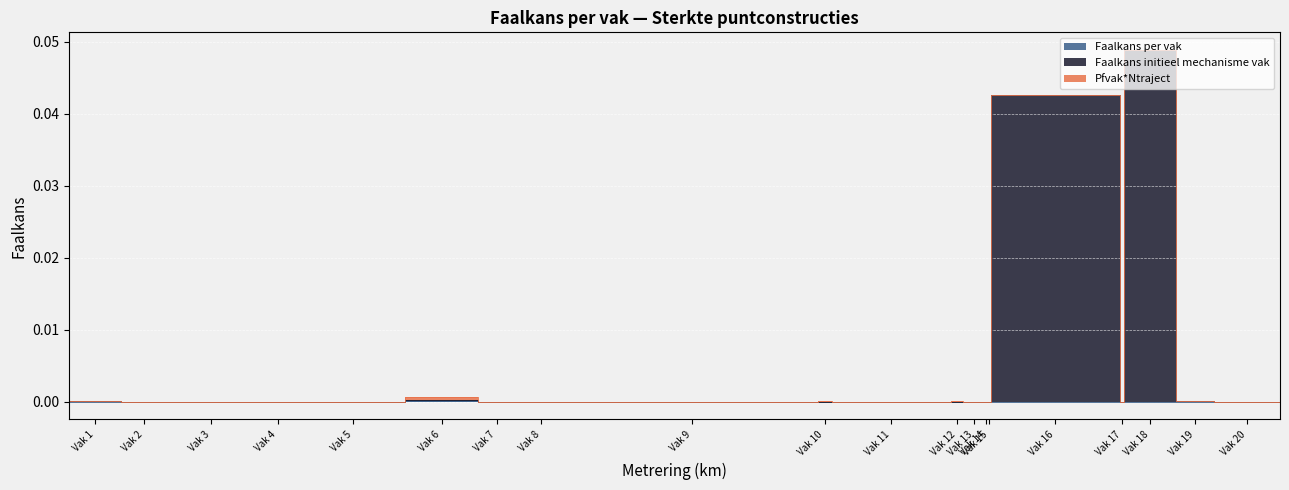

At which category does Faalkans per vak reach its first local valley?

Vak 2